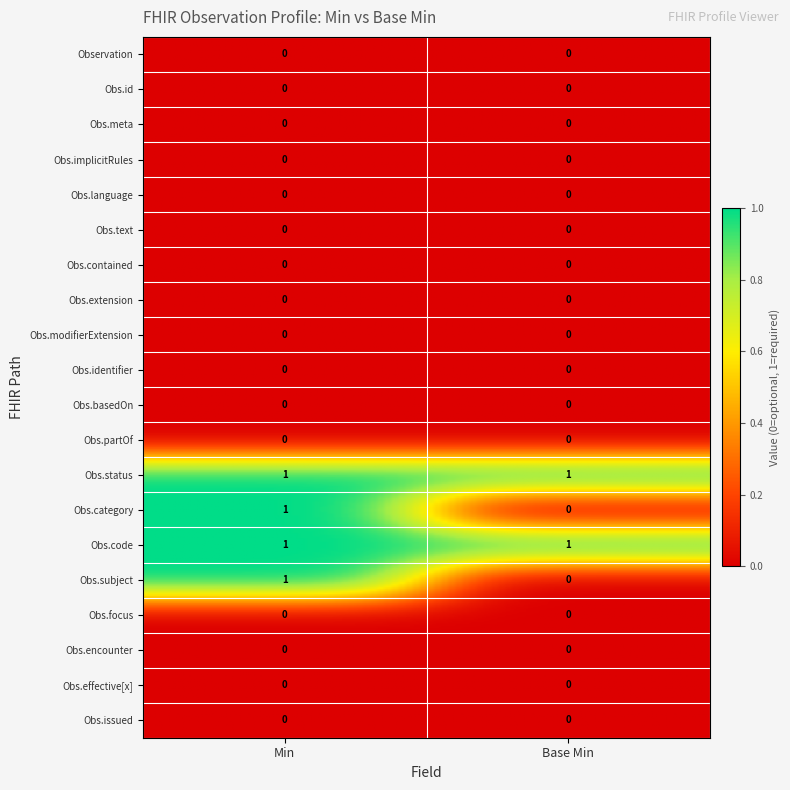

Which series has the largest total across all categories?

Observation.status